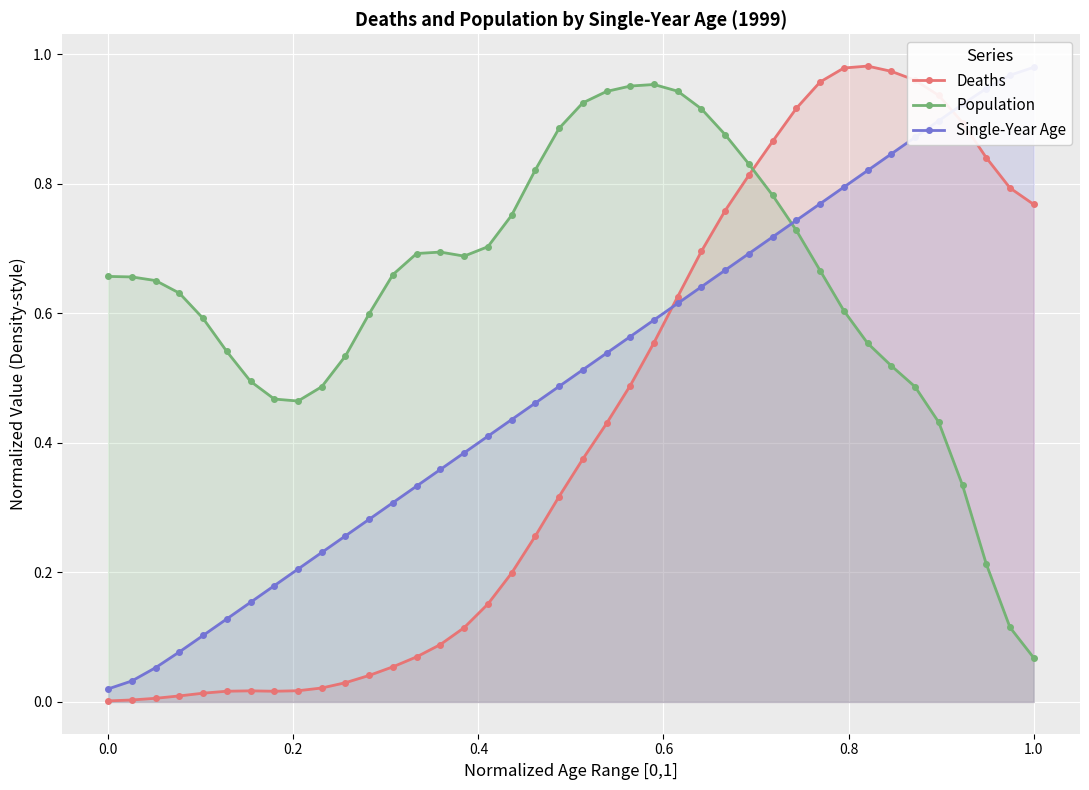

What is the difference between the maximum and minimum values in the Population series?

0.9